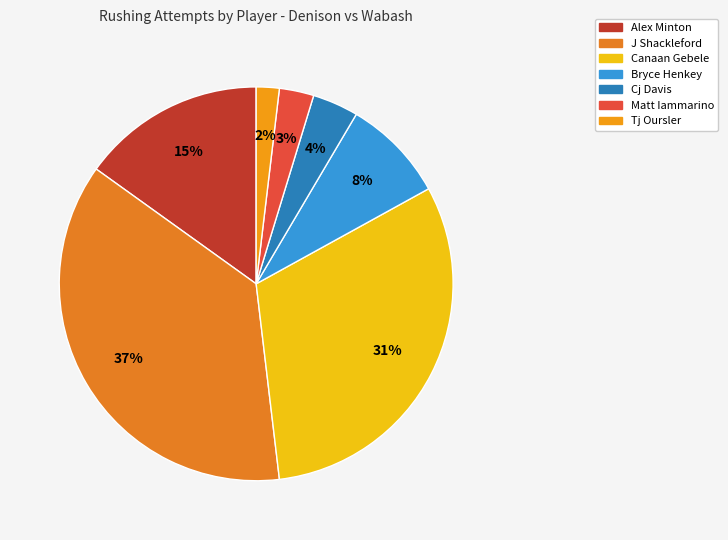

Count the number of slices in the pie.

7